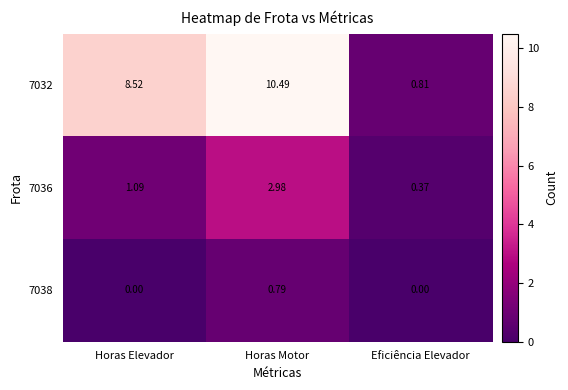

What is the difference between the second highest and minimum values in the 7032 series?

7.7